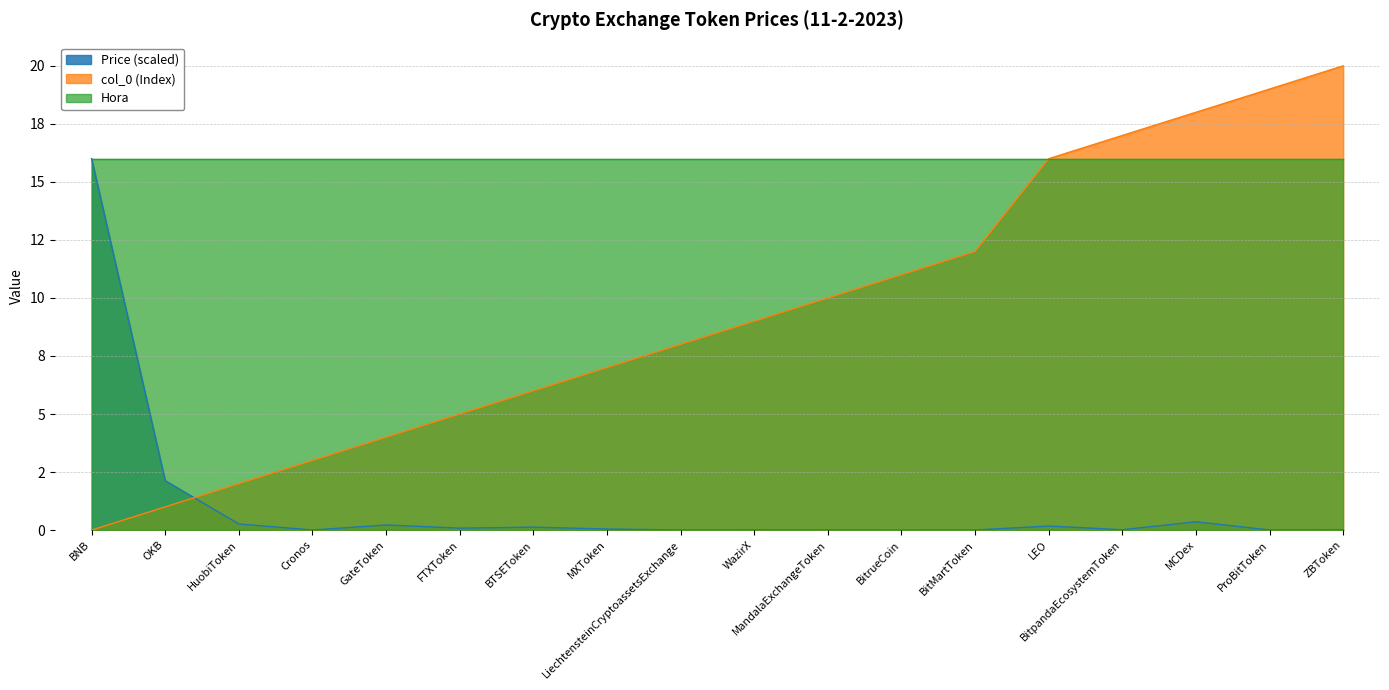

At which category is the sum across all series the highest?

ZBToken